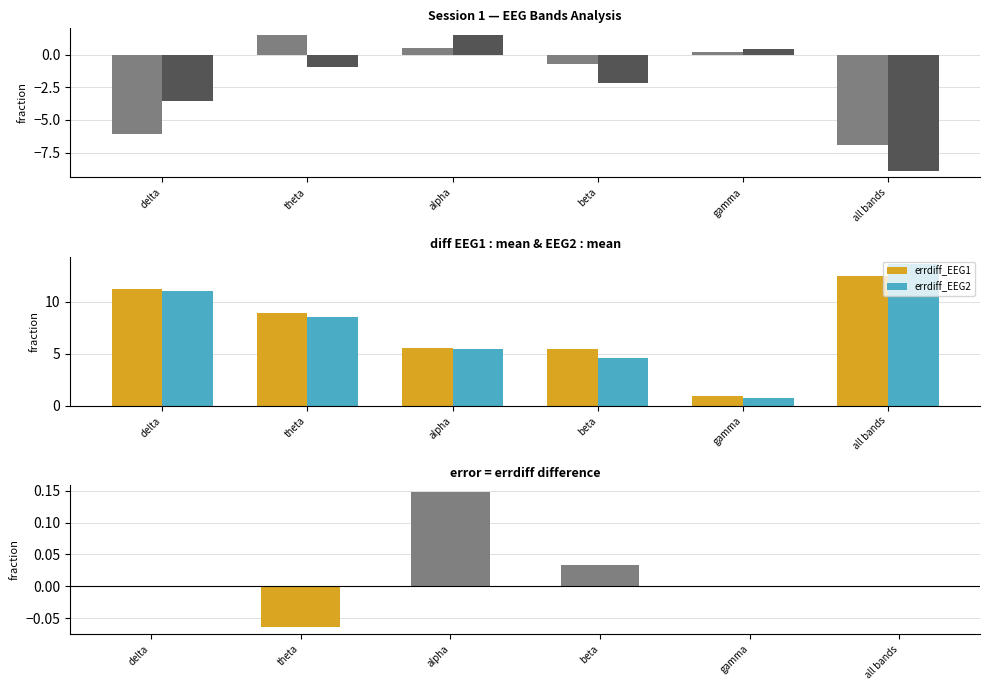

Does the chart contain any negative values?

Yes